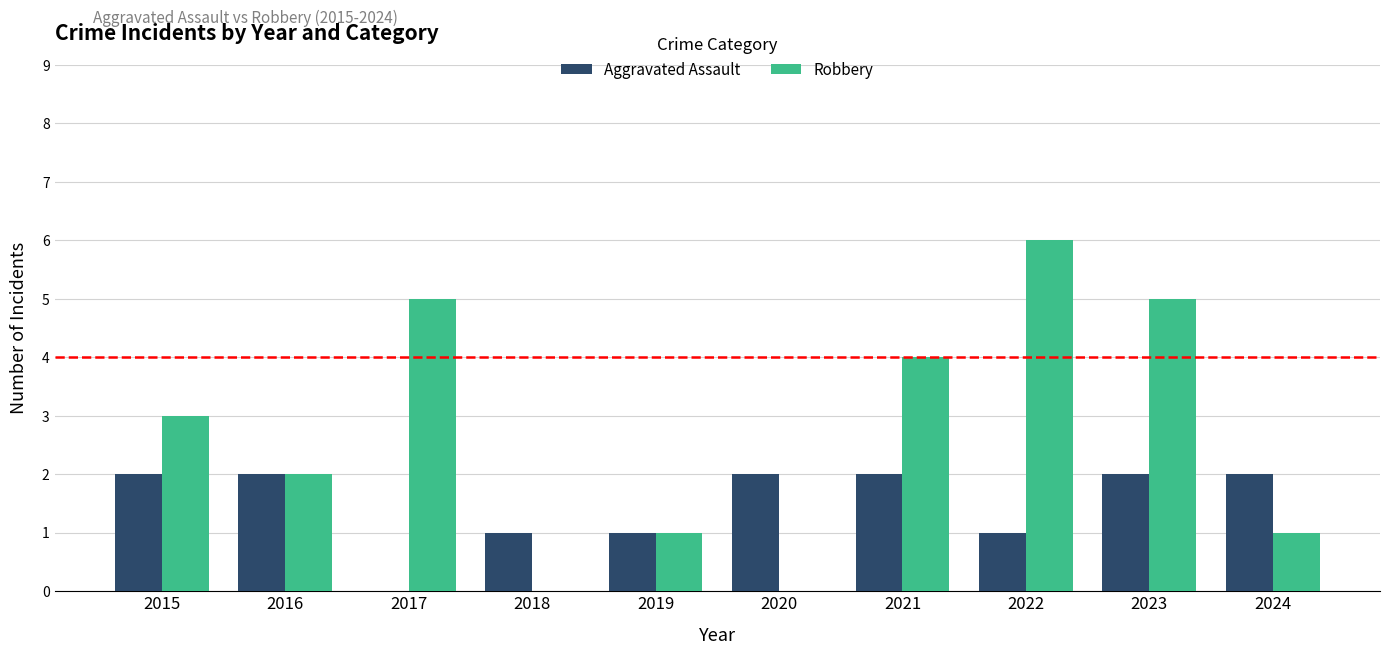

Between 2021 and 2024, which series saw the biggest shift?

Robbery